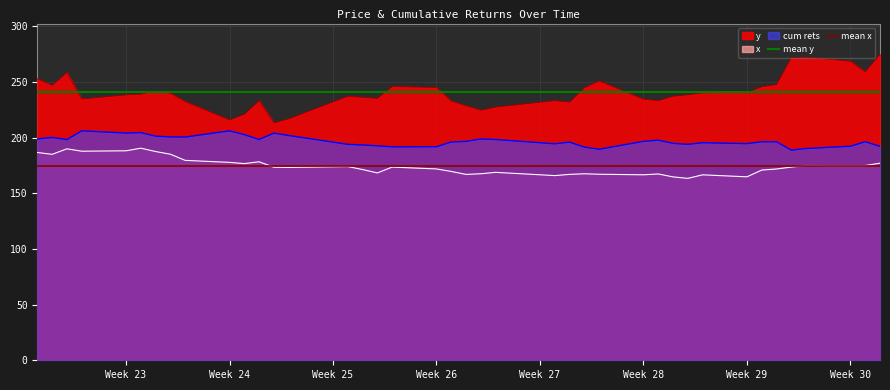

Is the value of mean y at Week 23 greater than the value of mean x at Week 24?

Yes